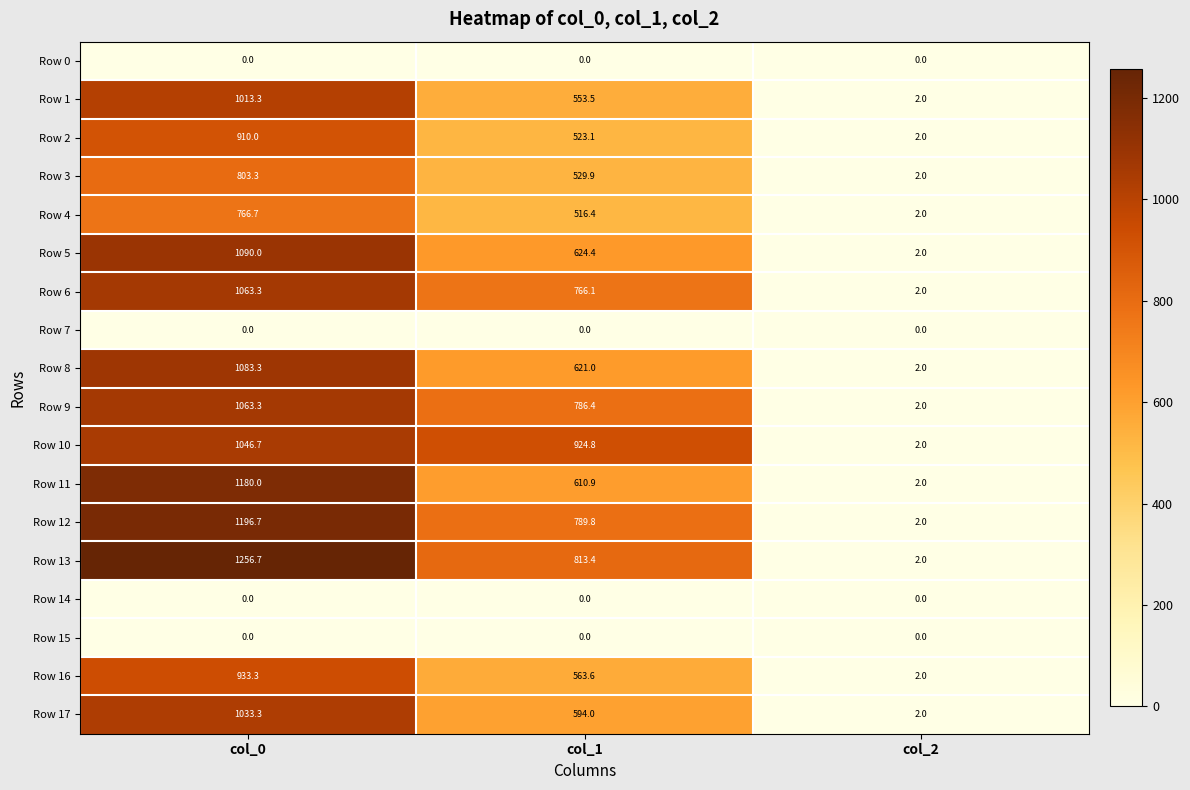

How many categories are shown in the chart?

3